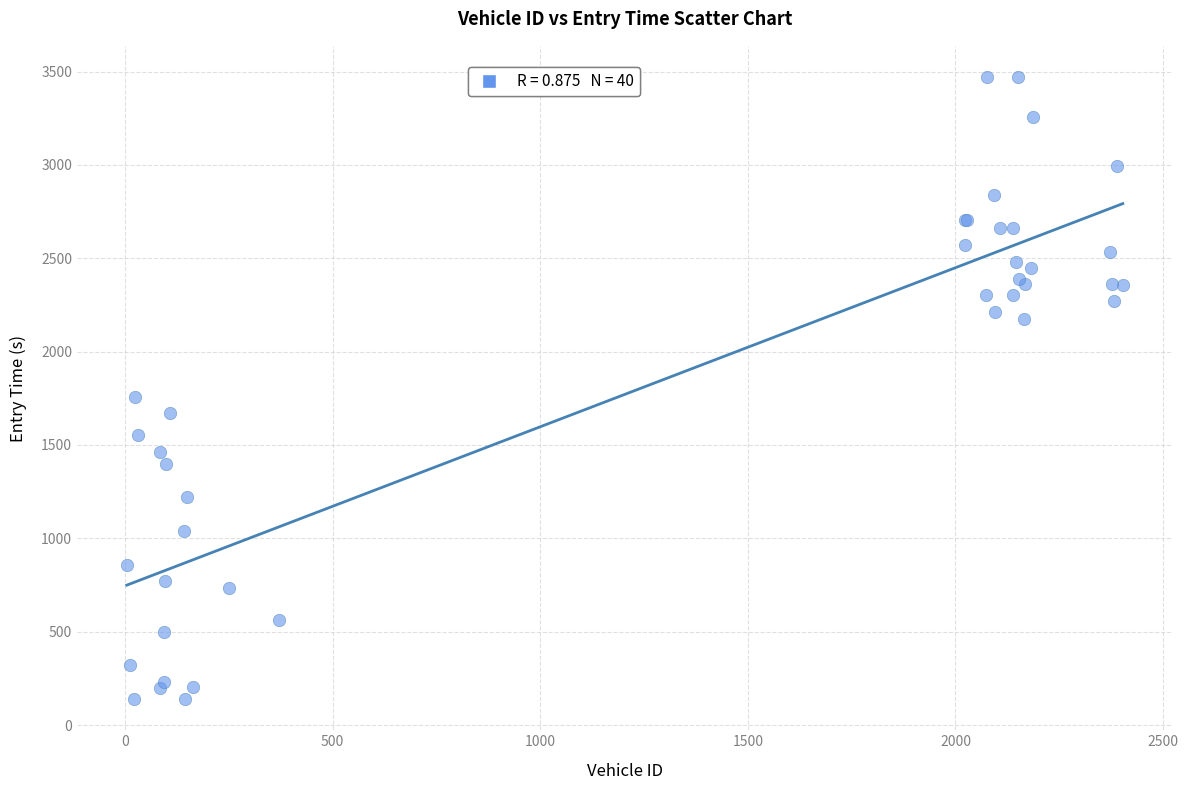

What Y value in the scatter plot is closest to 1804?

1758.9